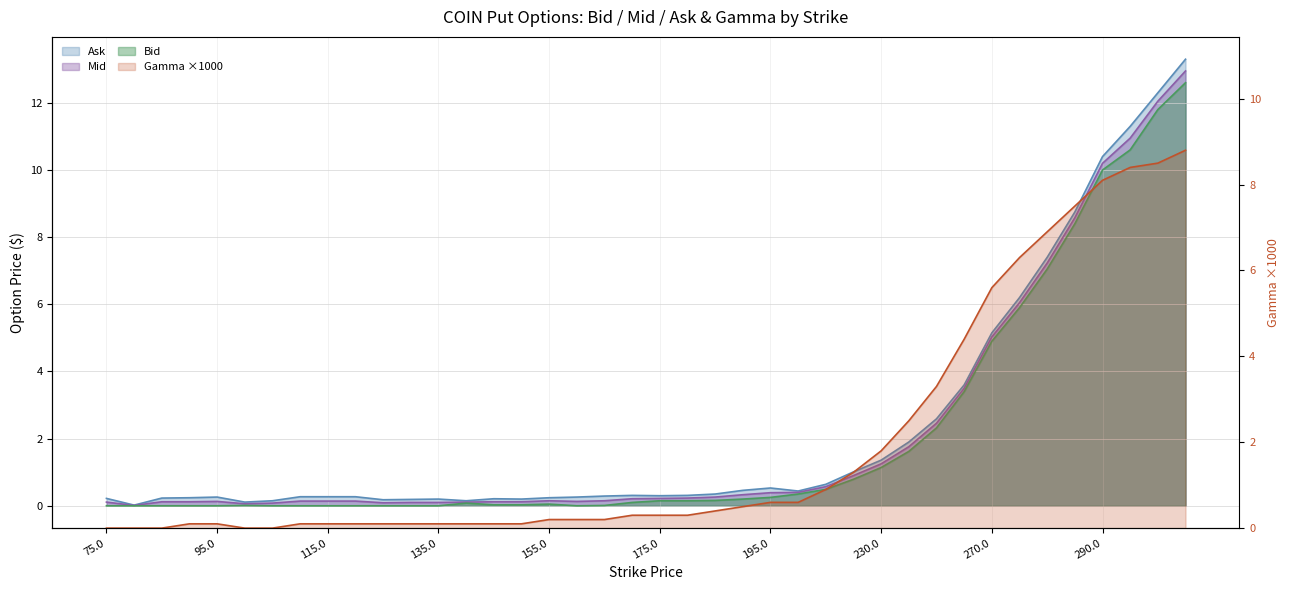

The Gamma series shows 0.0 at 80.0. True or false?

True